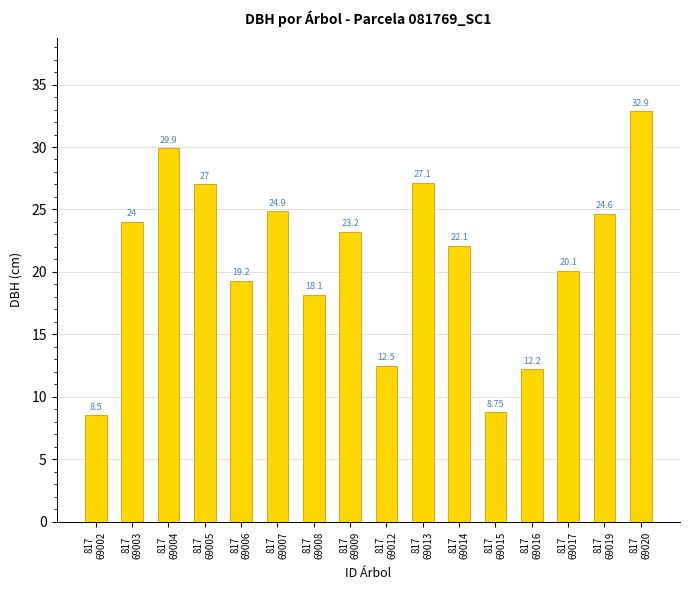

What is the ratio of the value at 817
69012 to the value at 817
69002?

1.5